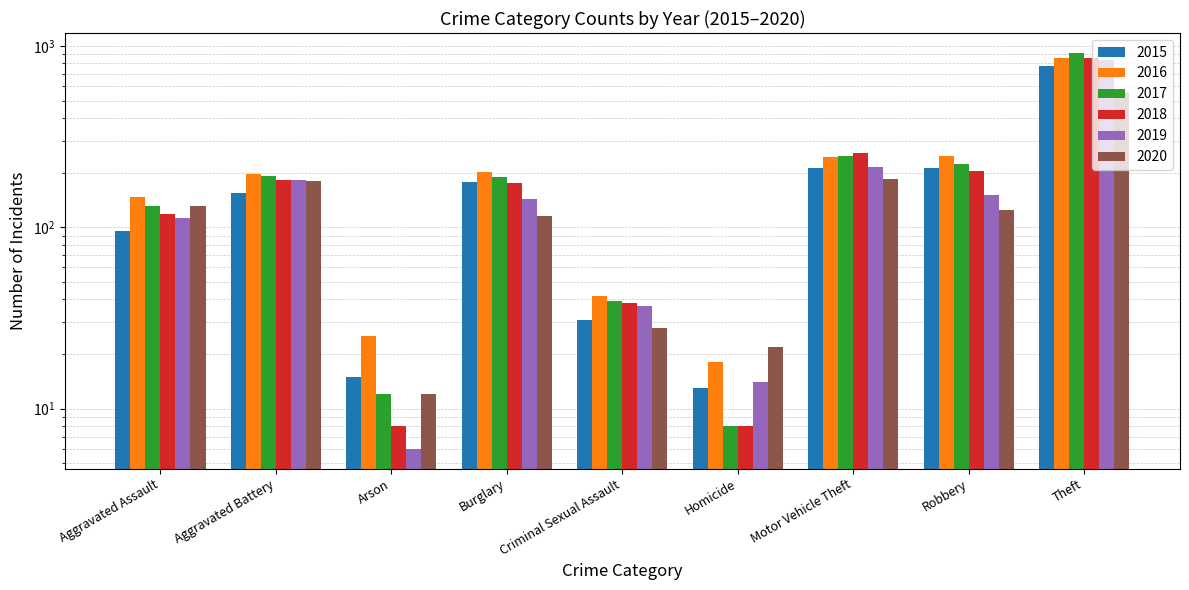

The 2017 series shows 131 at Aggravated Assault. True or false?

True